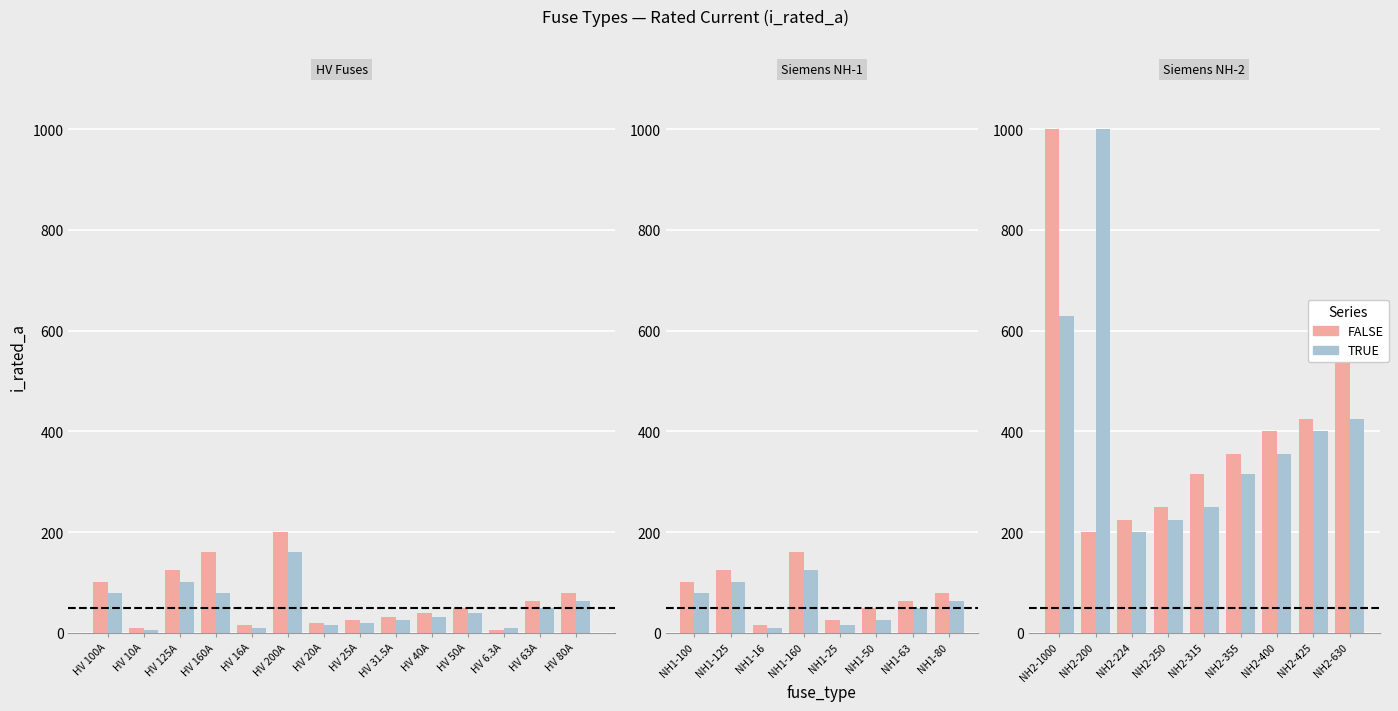

What are all the series names shown in the legend?

FALSE, TRUE